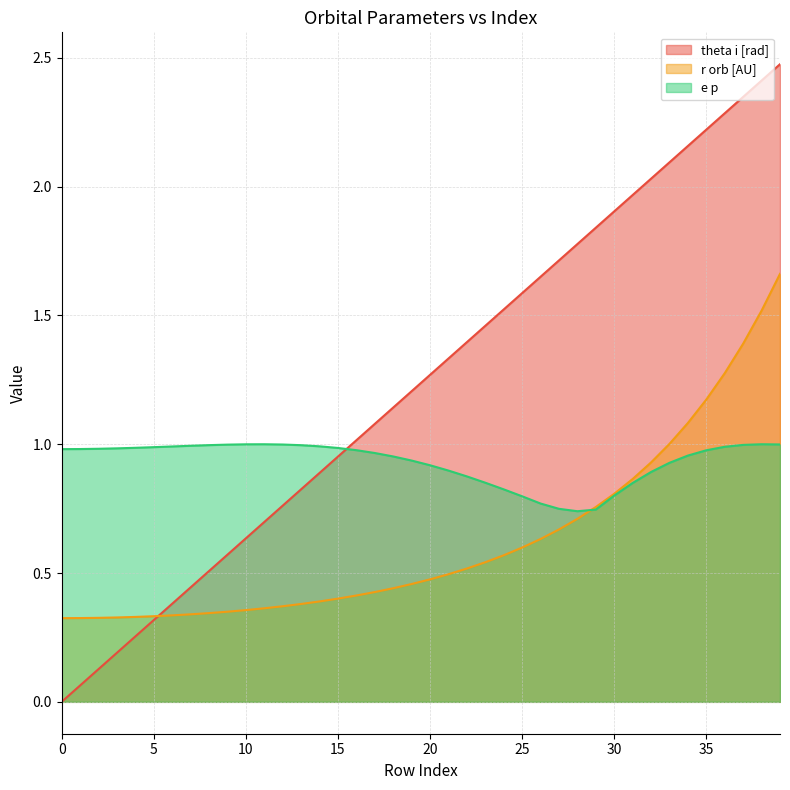

What is the difference between the maximum and minimum values in the theta i [rad] series?

2.5